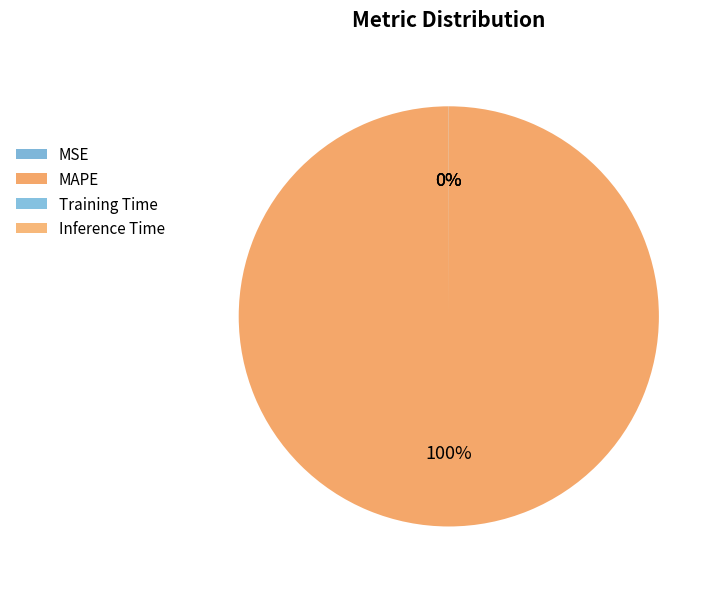

To the nearest percent, what is the average slice percentage?

25%